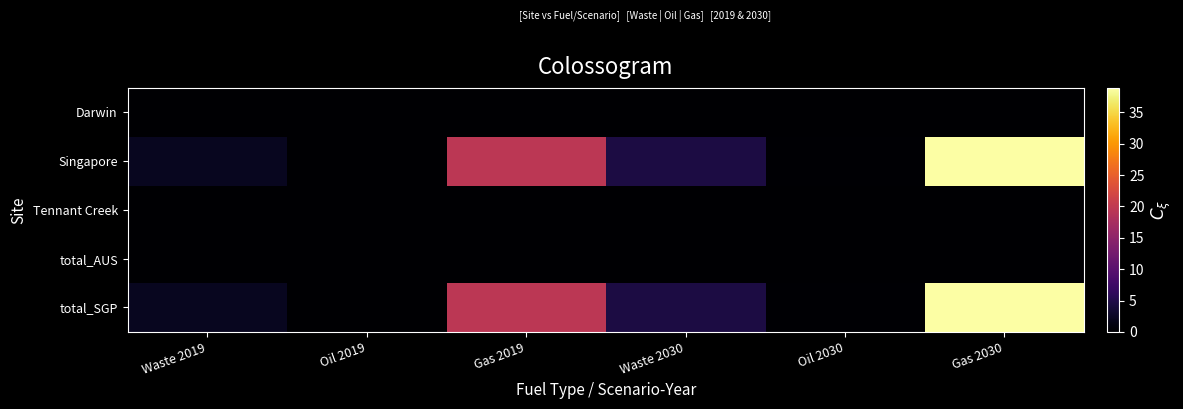

Reading right to left, extract all data points from this chart.

Darwin: Gas 2030=0.0	Oil 2030=0.0	Waste 2030=0.0	Gas 2019=0.0	Oil 2019=0.0	Waste 2019=0.0
Singapore: Gas 2030=38.9	Oil 2030=0.3	Waste 2030=4.4	Gas 2019=19.6	Oil 2019=0.1	Waste 2019=2.2
Tennant Creek: Gas 2030=0.0	Oil 2030=0.0	Waste 2030=0.0	Gas 2019=0.0	Oil 2019=0.0	Waste 2019=0.0
total_AUS: Gas 2030=0.0	Oil 2030=0.0	Waste 2030=0.0	Gas 2019=0.0	Oil 2019=0.0	Waste 2019=0.0
total_SGP: Gas 2030=38.9	Oil 2030=0.3	Waste 2030=4.4	Gas 2019=19.6	Oil 2019=0.1	Waste 2019=2.2